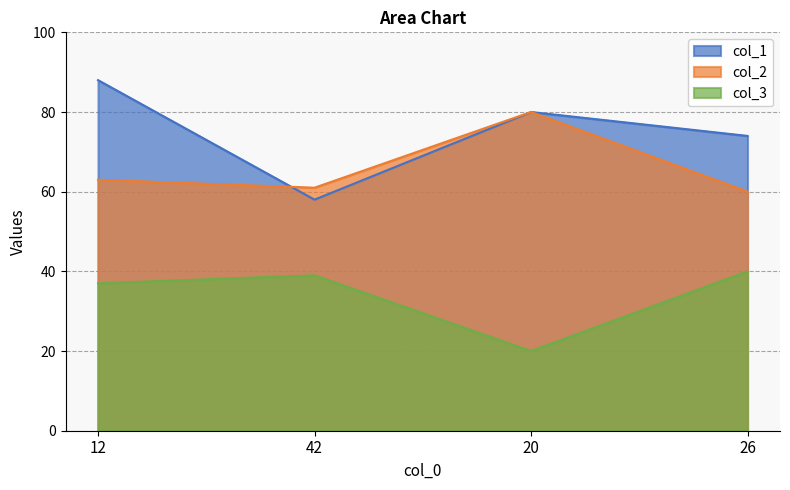

What is the label of the 2nd point from the right?

20